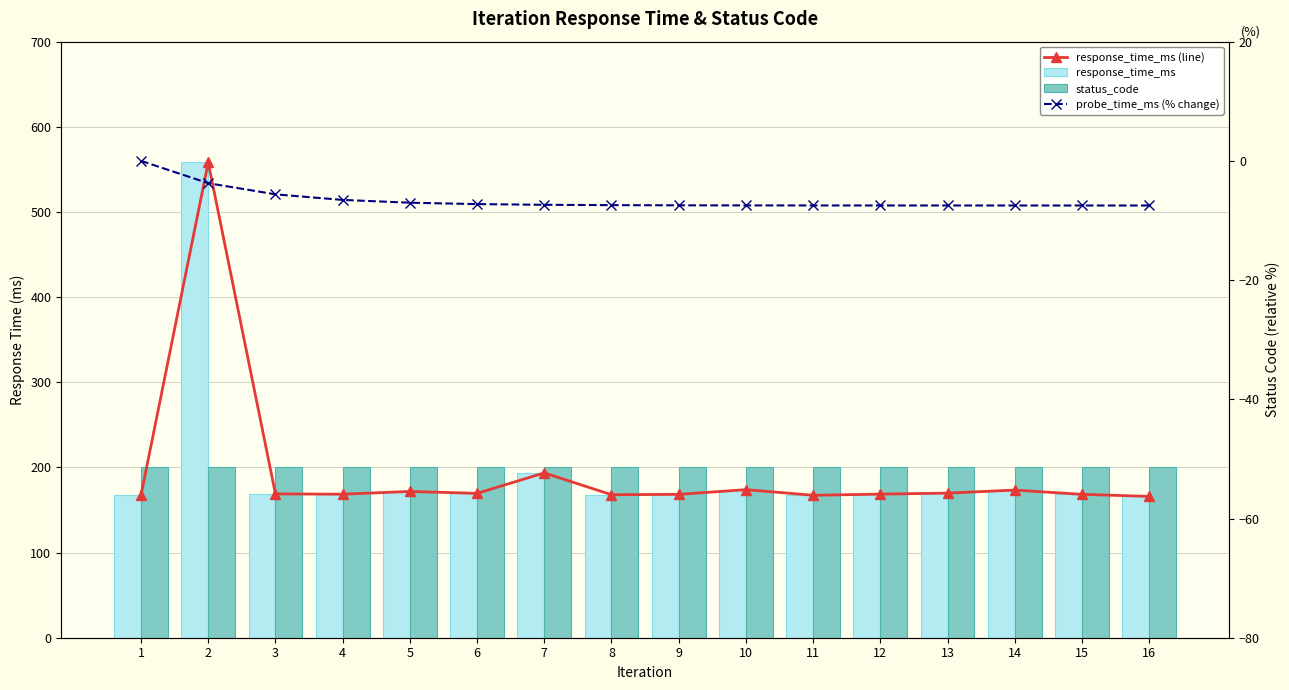

How many data points does each series have?

16